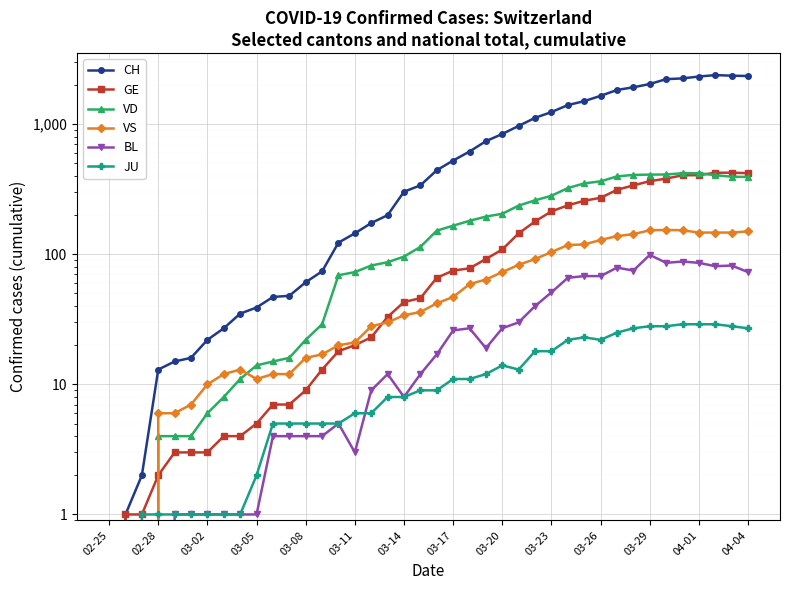

Between 32 and 36, which series saw the biggest shift?

CH